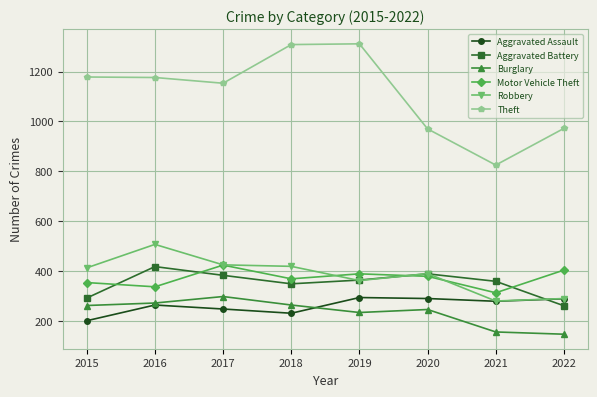

At 2015, list the series in order from smallest to largest.

Aggravated Assault, Burglary, Aggravated Battery, Motor Vehicle Theft, Robbery, Theft